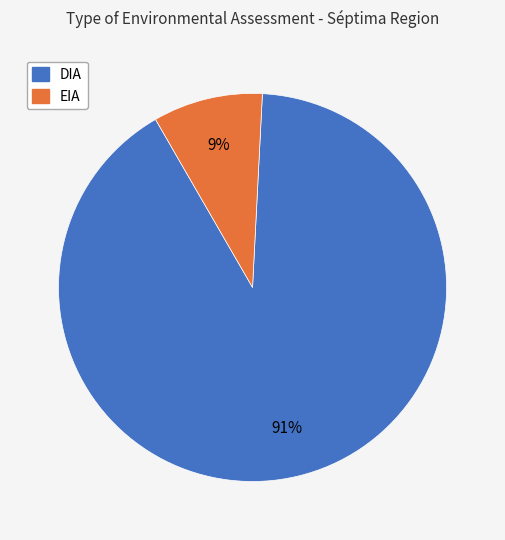

Rank the categories by value from lowest to highest.

EIA, DIA